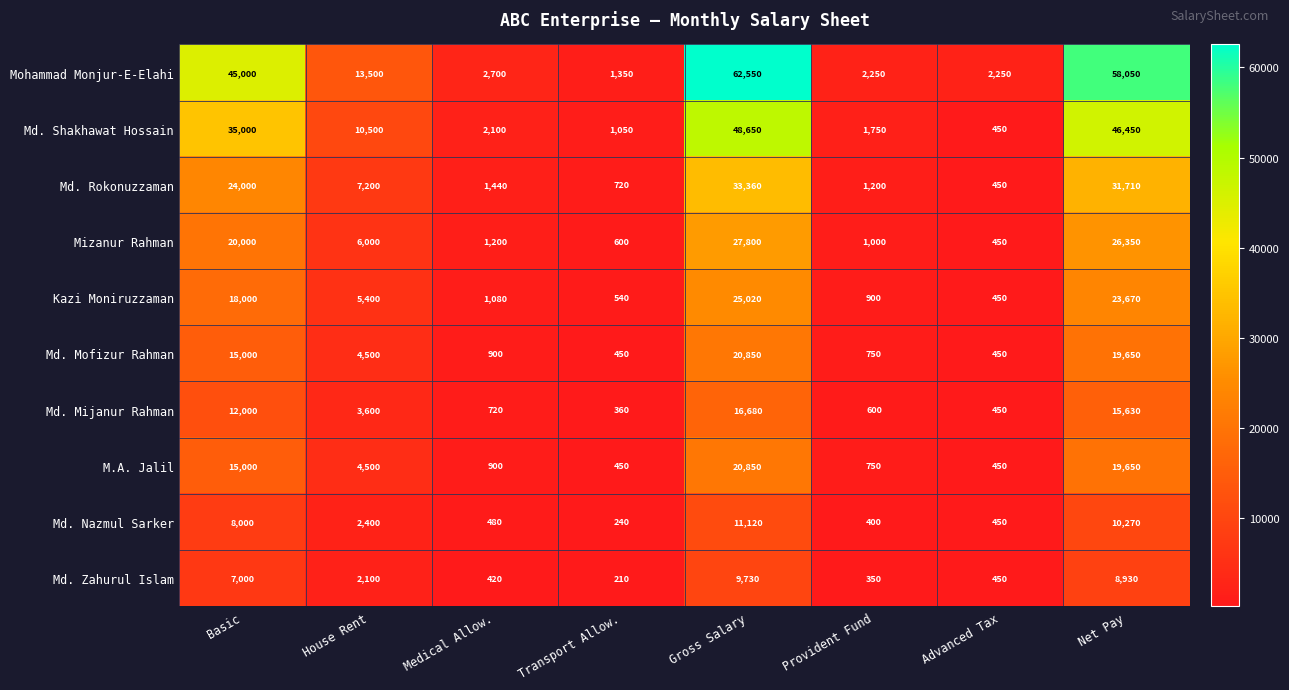

At which label is M.A. Jalil closest to 10650?

Basic